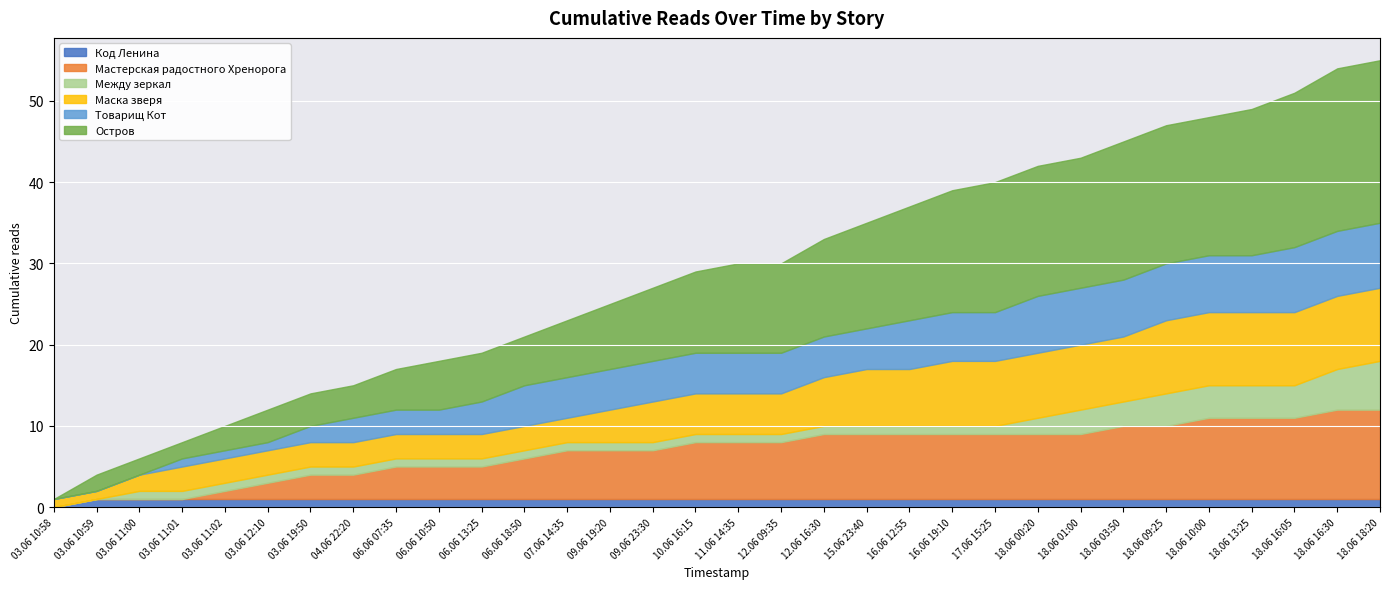

What are all the series names shown in the legend?

Код Ленина, Мастерская радостного Хренорога, Между зеркал, Маска зверя, Товарищ Кот, Остров